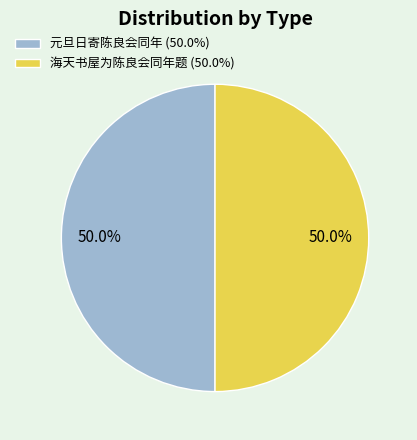

What percentage is NOT represented by 海天书屋为陈良会同年题 (50.0%)?

50.0%